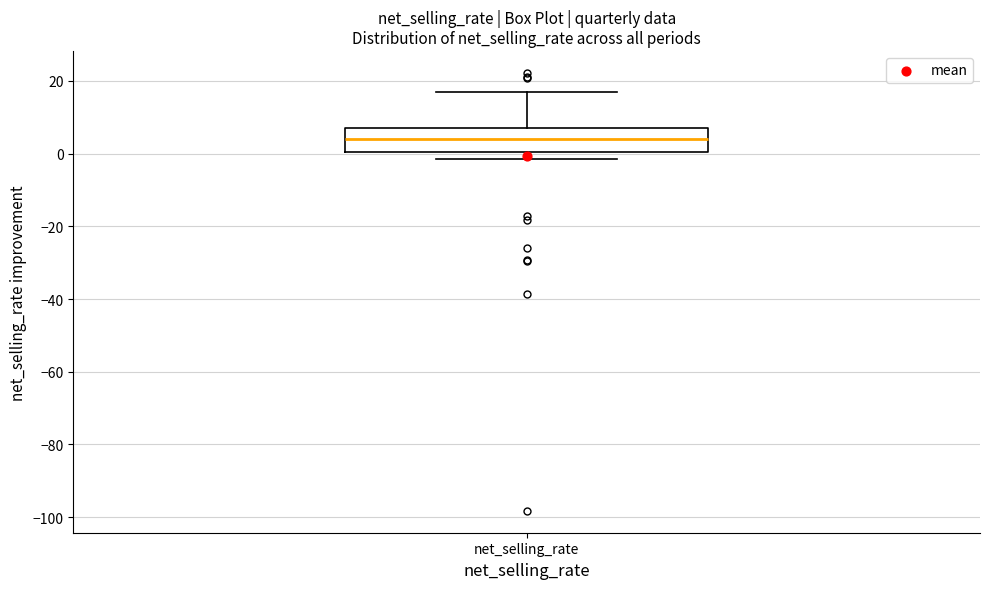

Transcribe this box plot: give where the median line is, the range the box spans, and where the two whiskers end, as read against the y-axis. The values are not printed on the chart, so give them approximately, as read against the axis.

median 4, box 0 to 8, whiskers -2 to 18